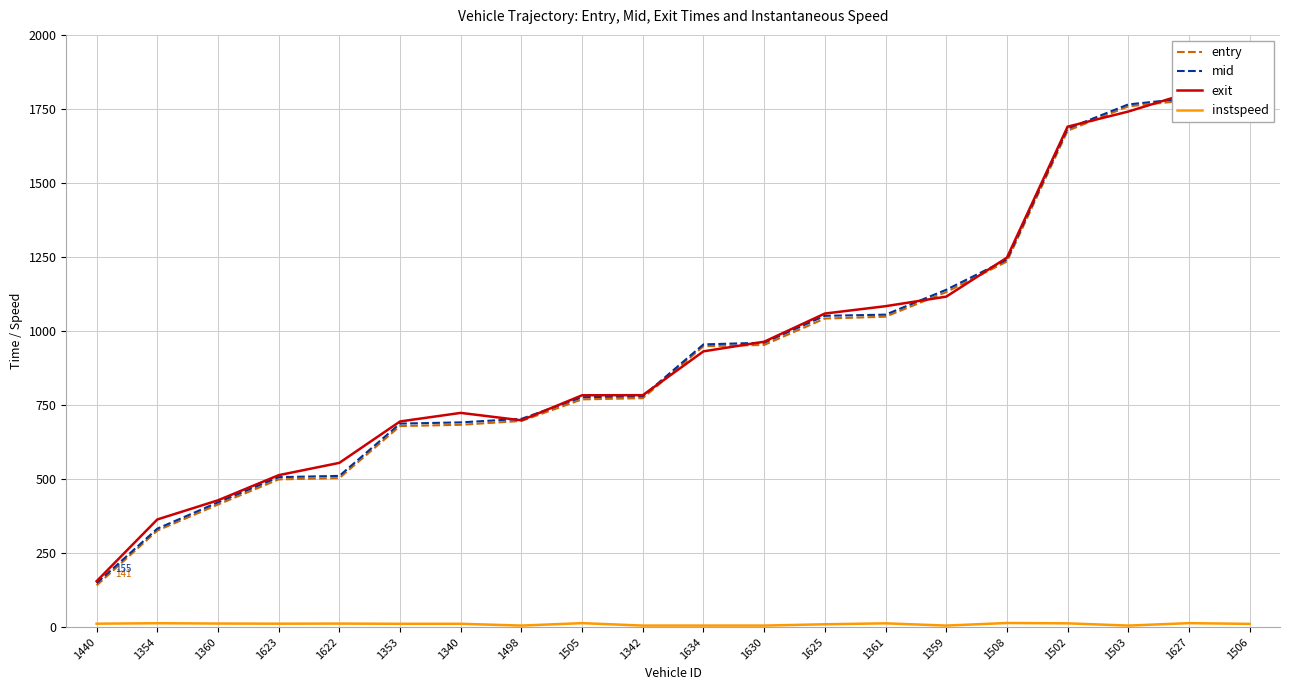

How many lines are shown in the chart?

4